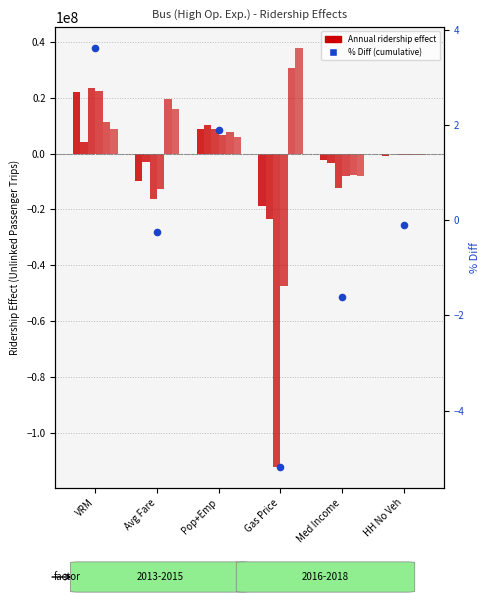

Which has a higher value, Pop+Emp or HH No Veh?

Pop+Emp